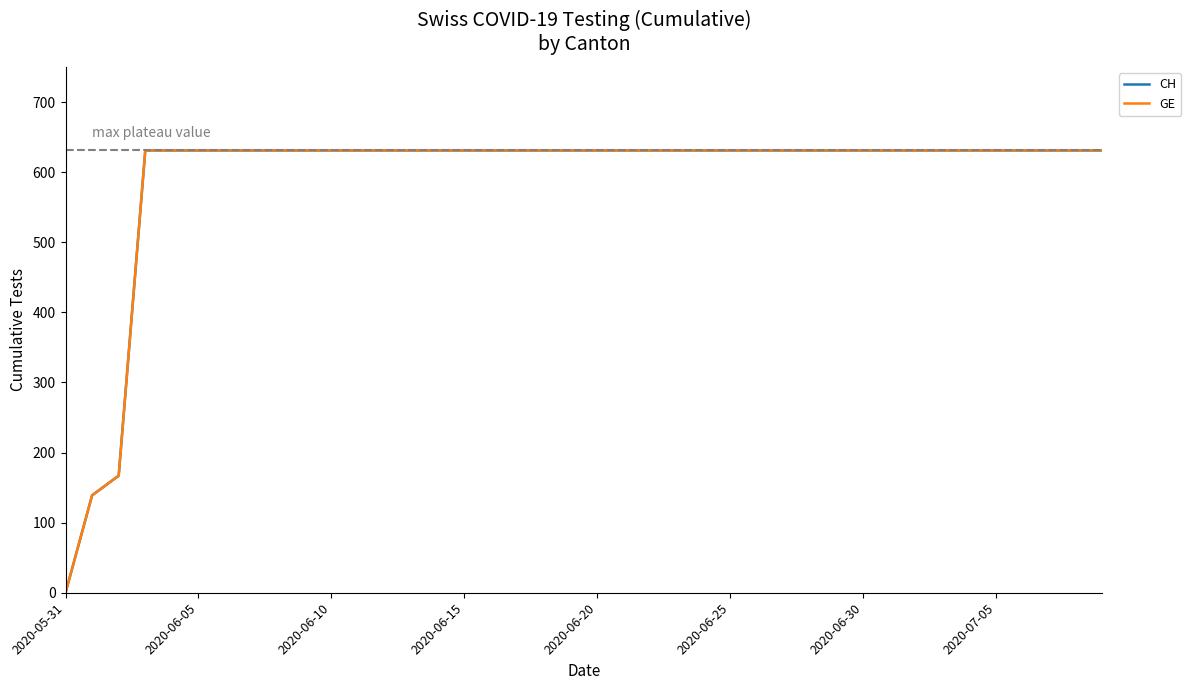

Does the chart display data point markers on the line(s)?

No